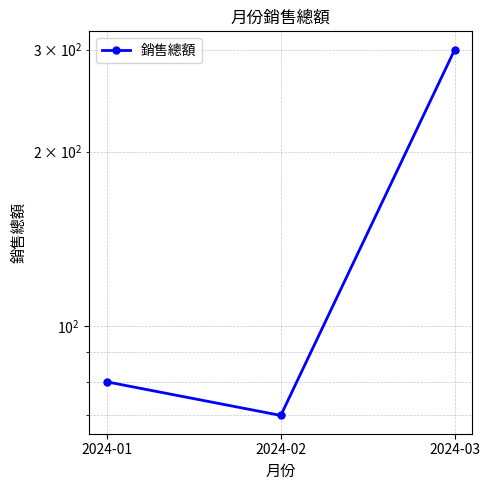

What is the change in value from 2024-02 to 2024-03?

+230